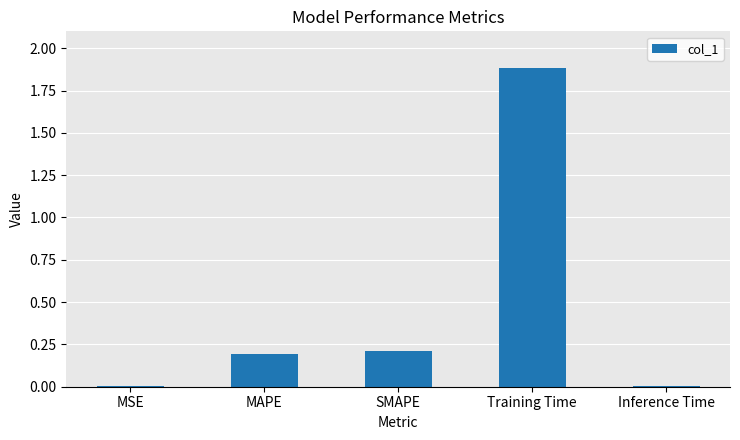

What is the maximum value shown in the chart?

1.9